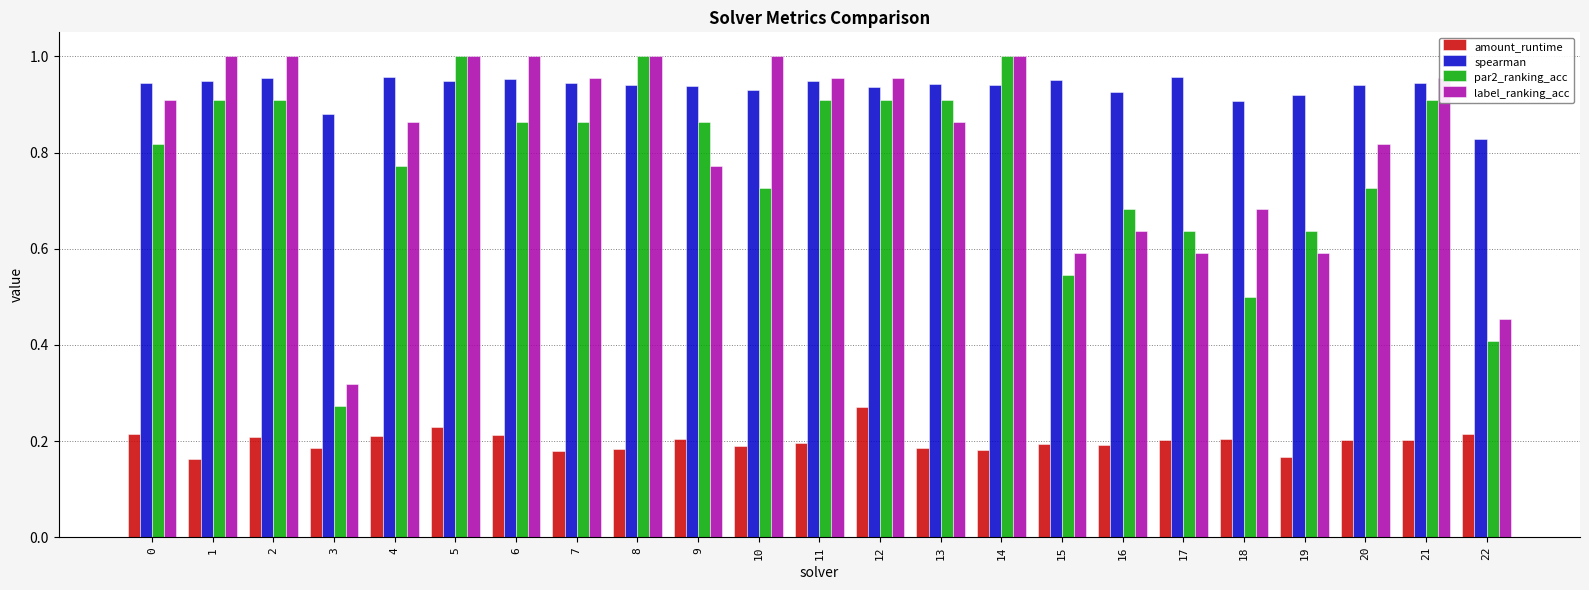

The spearman series shows 0.9 at 10. True or false?

True